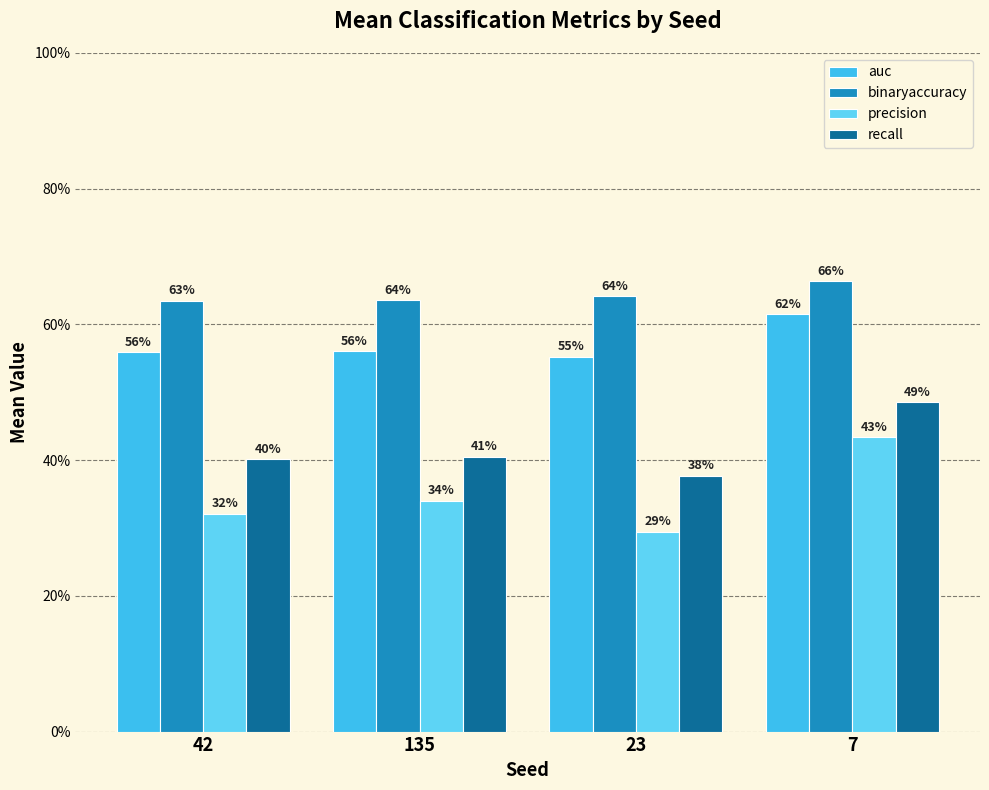

How many binaryaccuracy values are between 0 and 1?

4